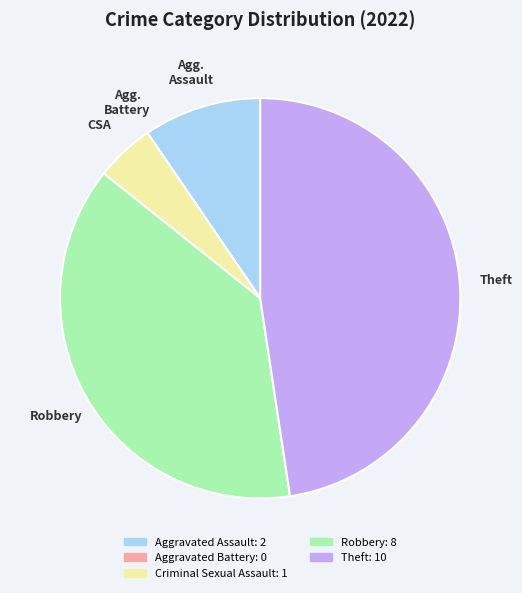

Is there a majority slice in this chart?

No